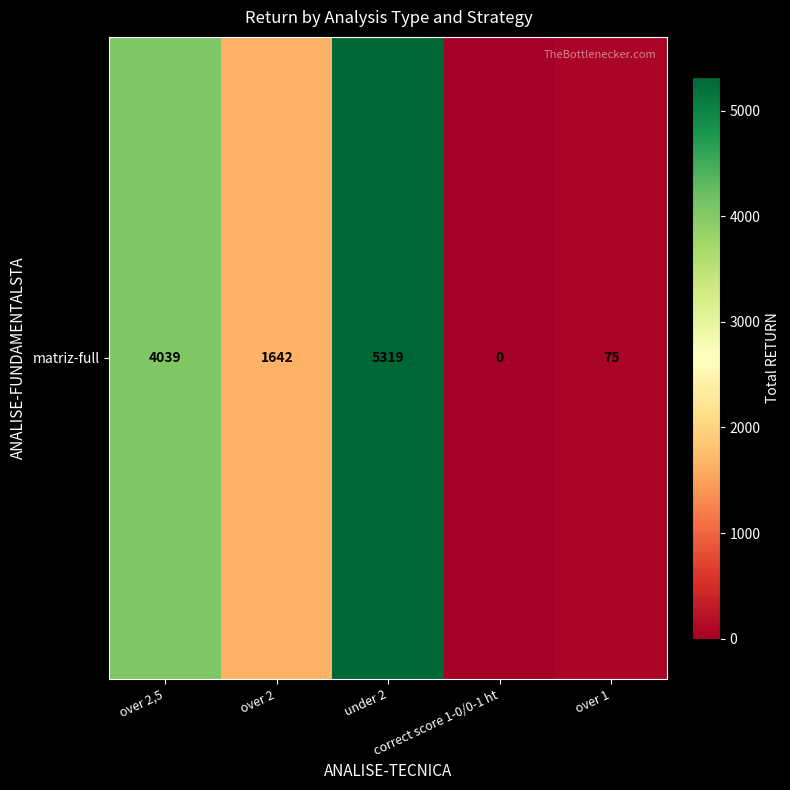

Which label corresponds to the smallest value in the chart?

correct score 1-0/0-1 ht